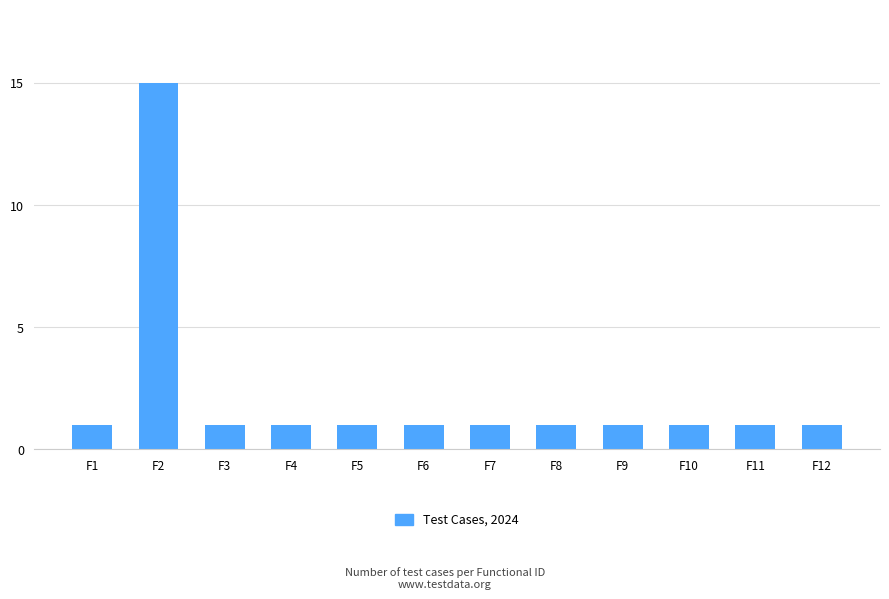

Reading left to right, list all the values displayed in this chart.

1	15	1	1	1	1	1	1	1	1	1	1